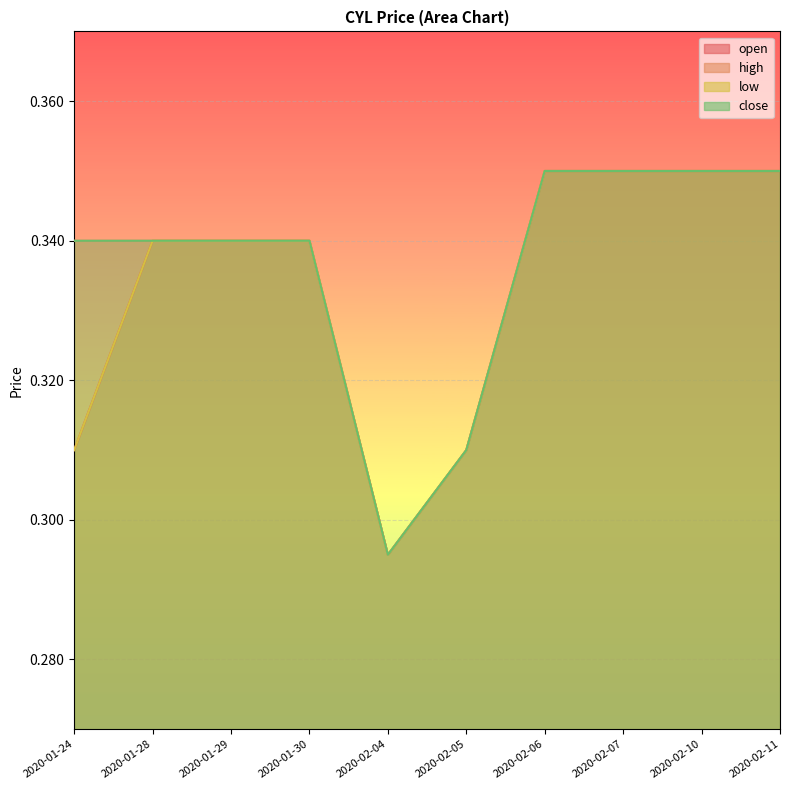

At which label does low reach its minimum?

2020-02-04